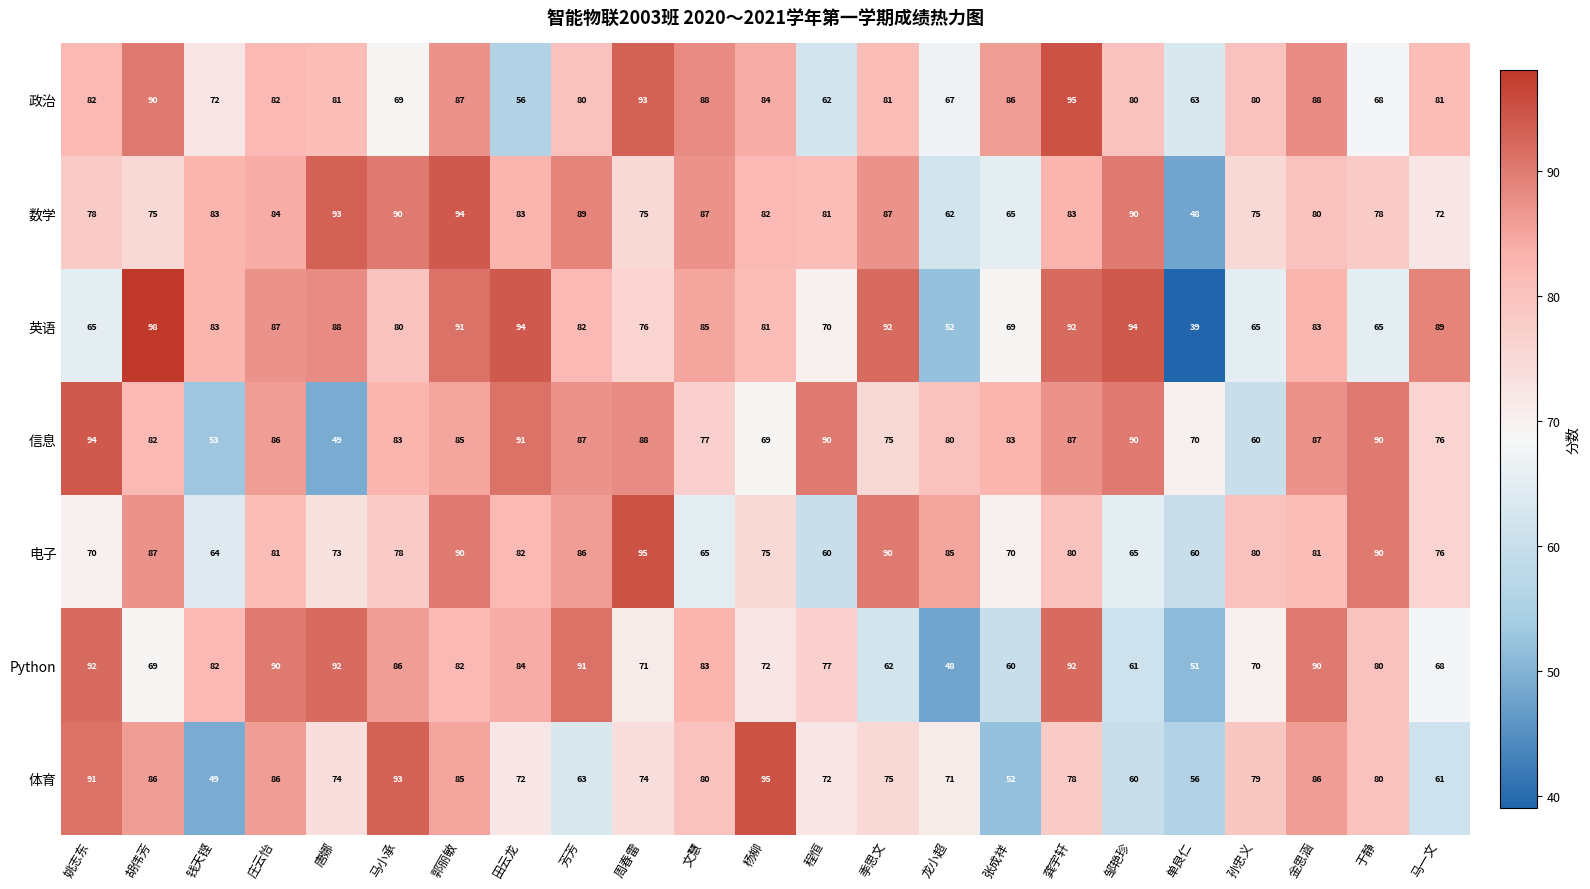

What is the total value across all series at 唐娜?

550